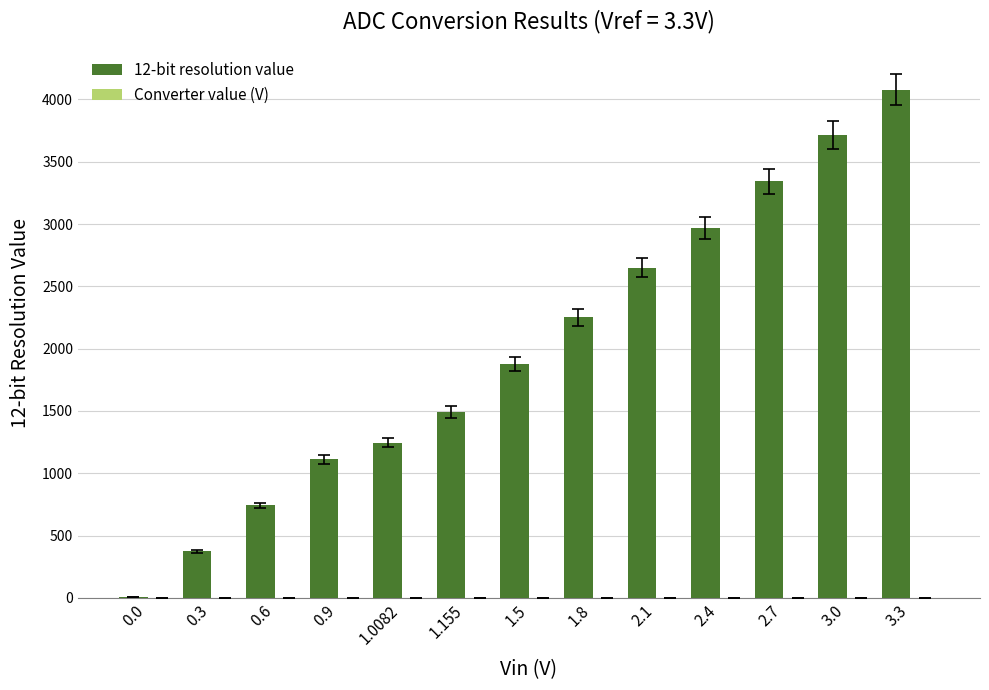

What is the sum of all 12-bit resolution value values?

25863.0